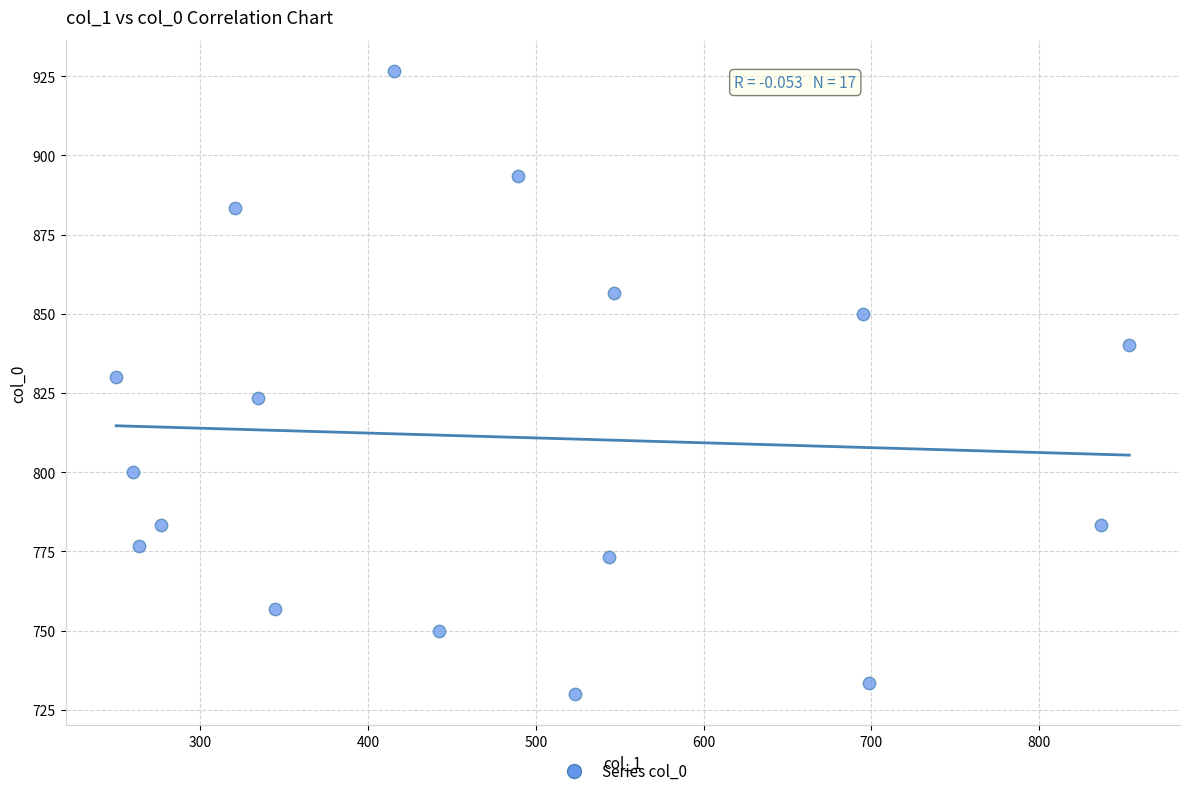

What is the range of Y values (max minus min)?

196.7